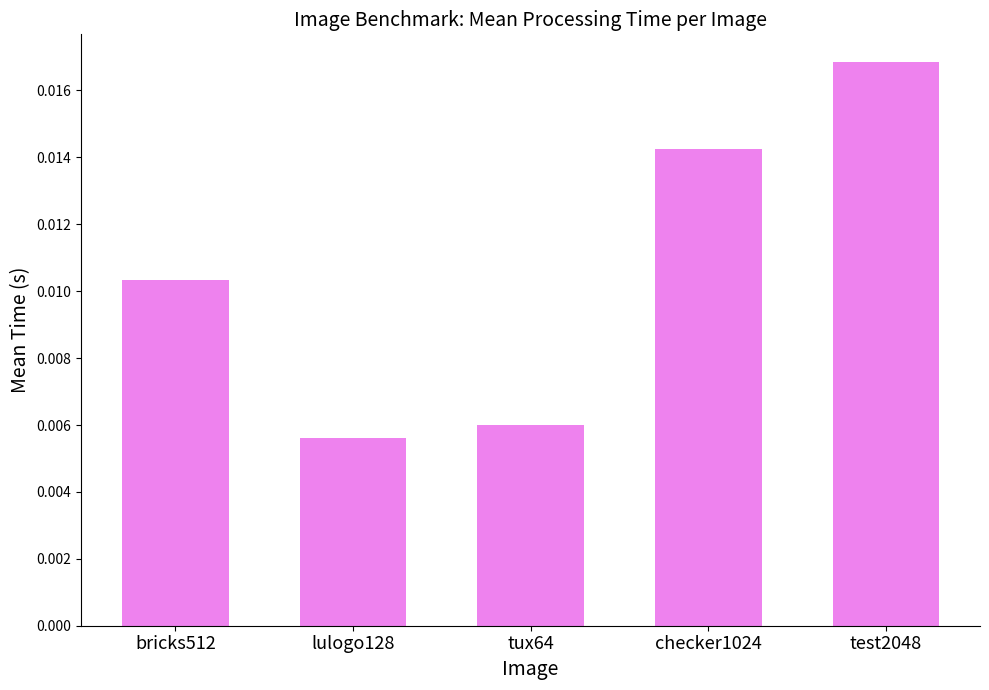

Rank the categories by value from highest to lowest.

test2048, checker1024, bricks512, tux64, lulogo128